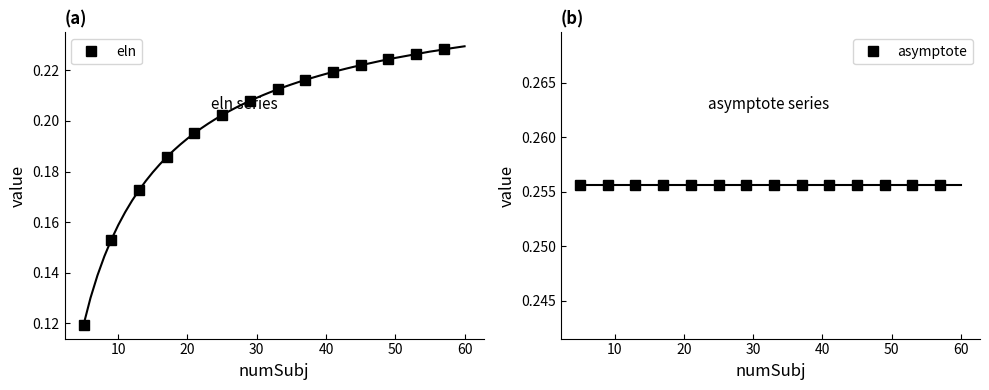

True or false: eln has more than 2 points higher than both neighbors.

False